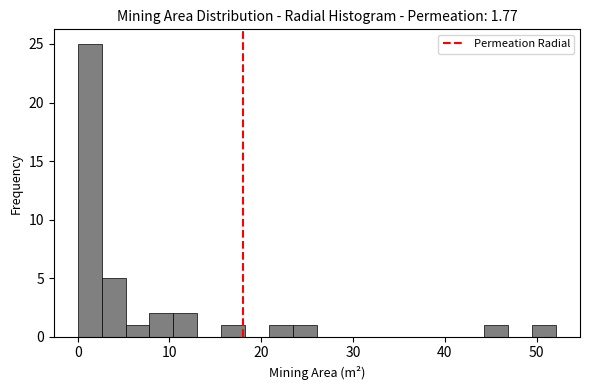

Read against the x-axis, roughly where is the centre of the tallest bar?

1